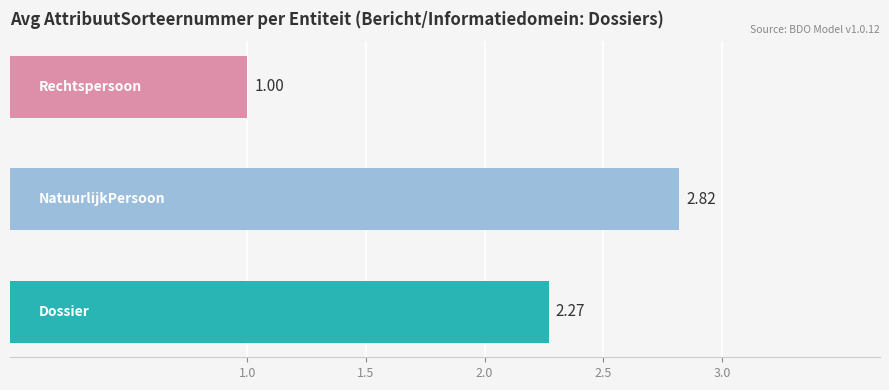

What is the difference between the maximum and minimum values?

1.8